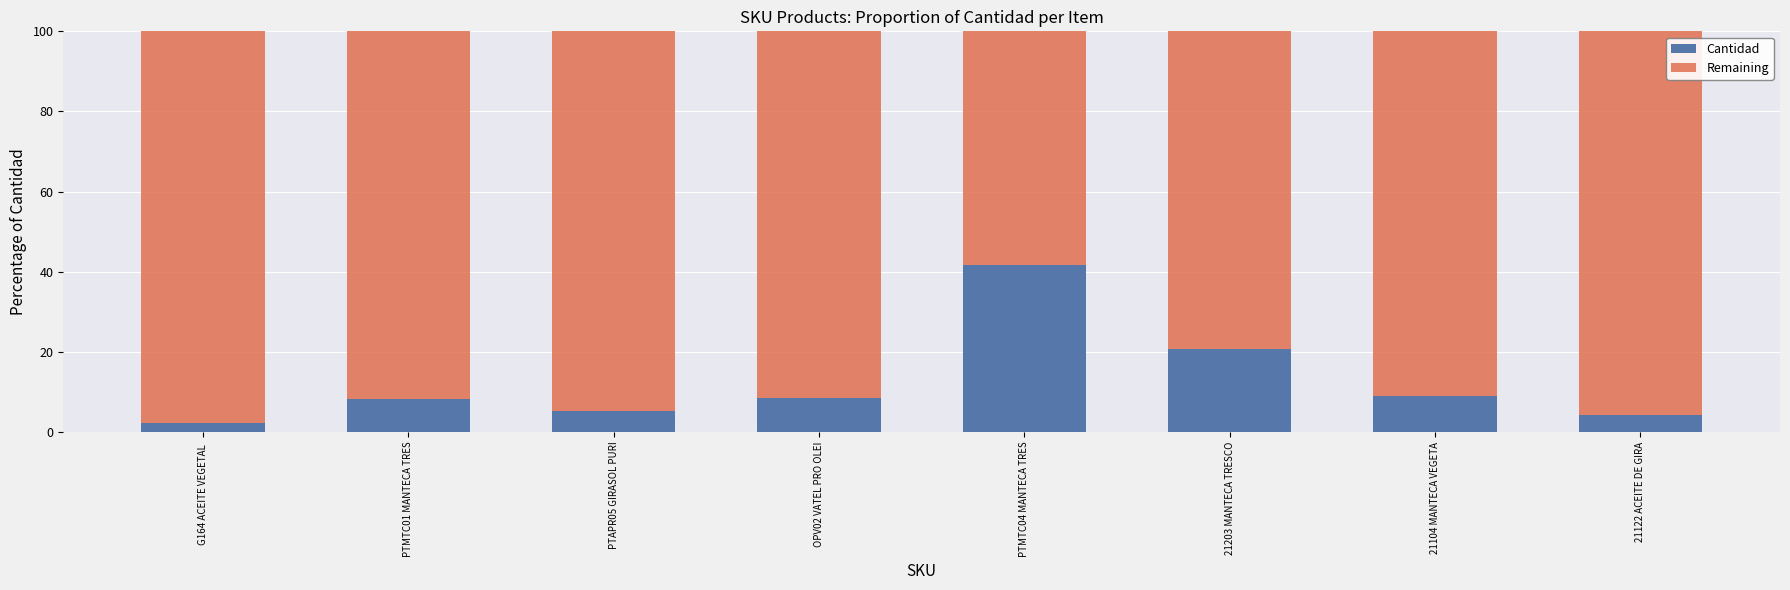

At which label does Cantidad reach its peak?

PTMTC04 MANTECA TRES